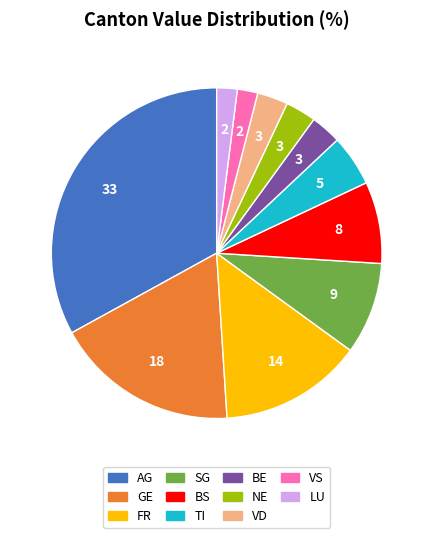

Which category has the biggest portion of the pie?

AG